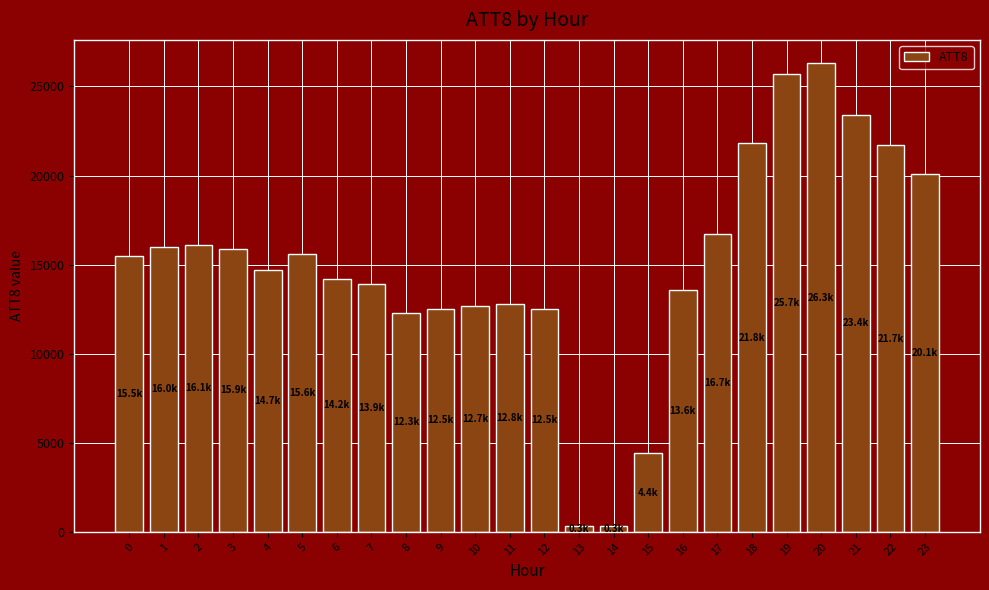

What is the minimum value shown in the chart?

300